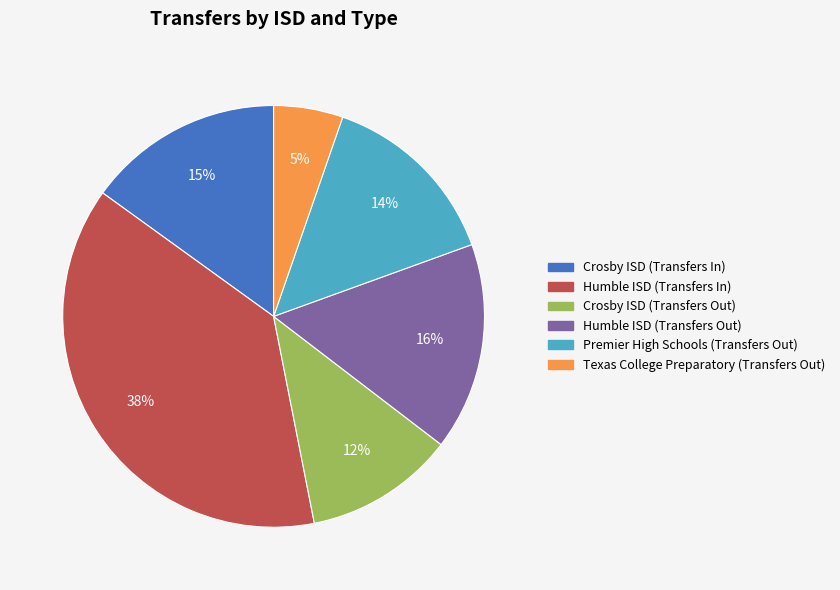

How many segments does this pie chart have?

6